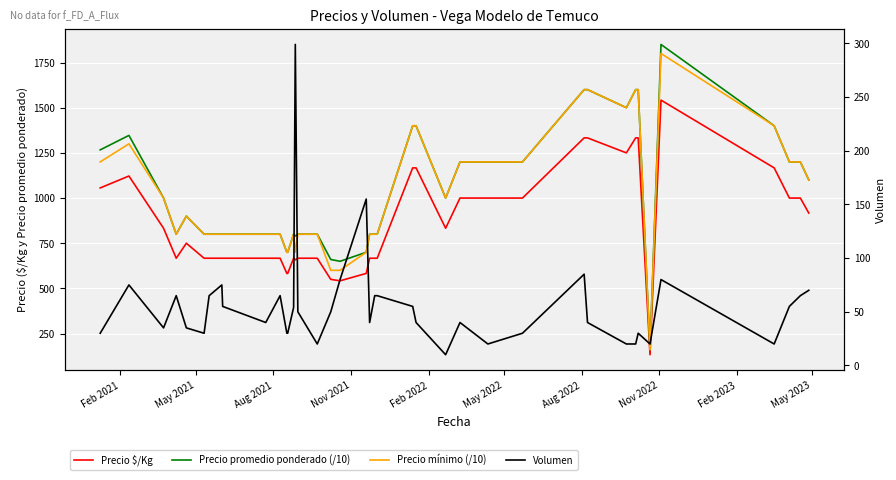

What is the greatest value displayed?

1850.0